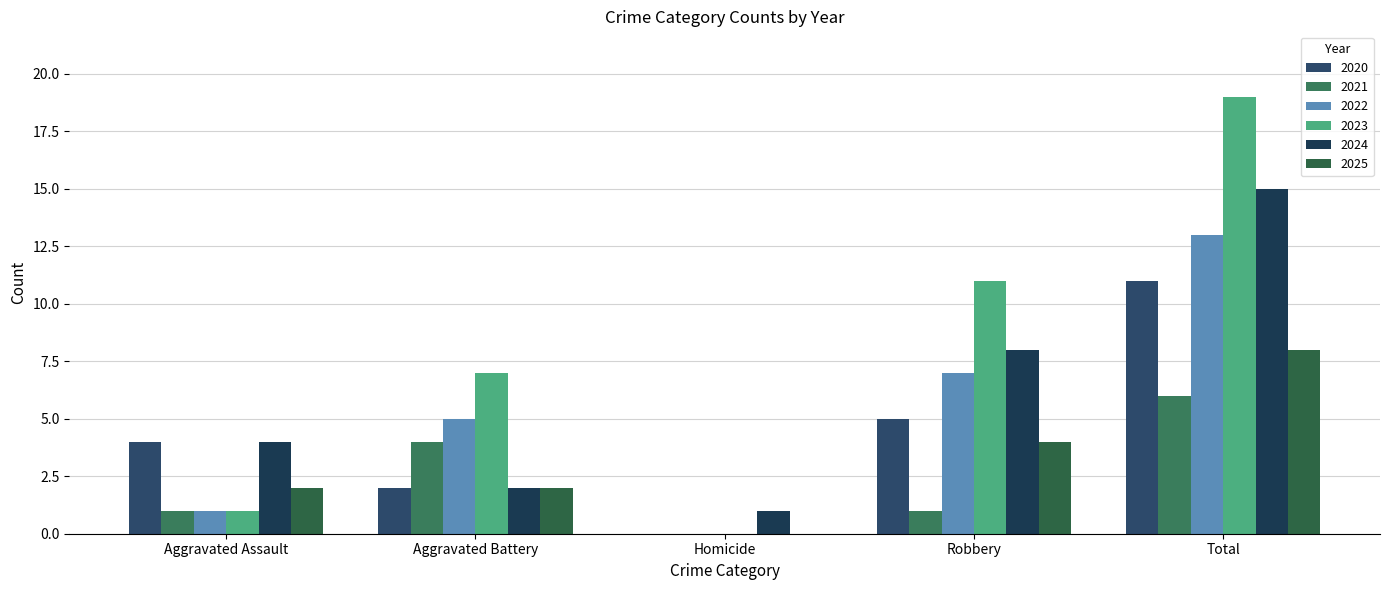

Is it true that 2020 equals 11 at Total?

True